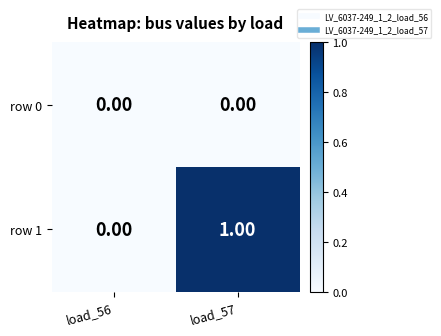

Between load_56 and load_57, which series saw the biggest shift?

row 1